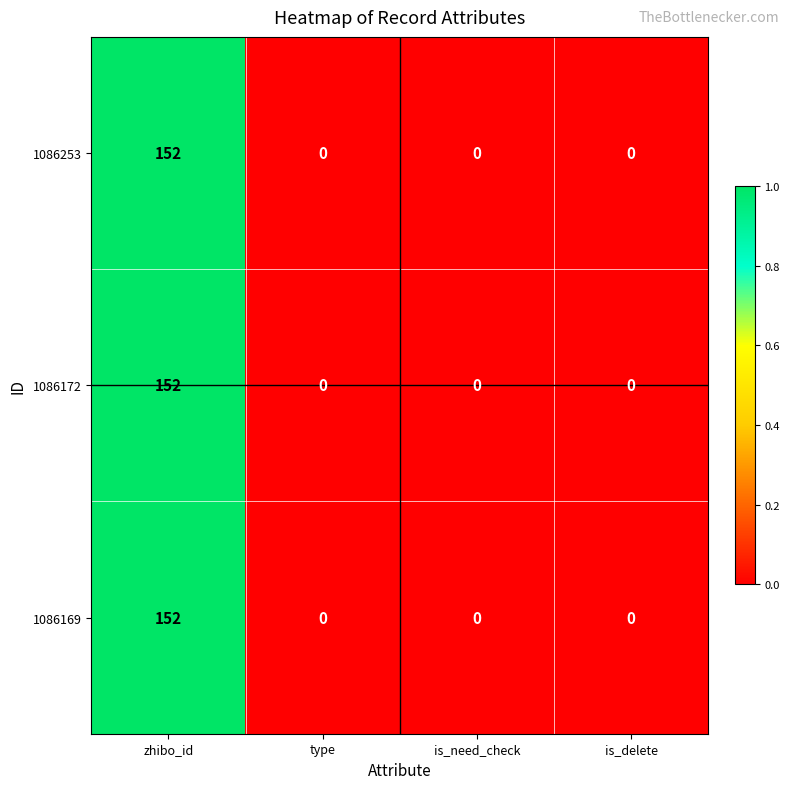

Which category has the highest value across all series?

zhibo_id